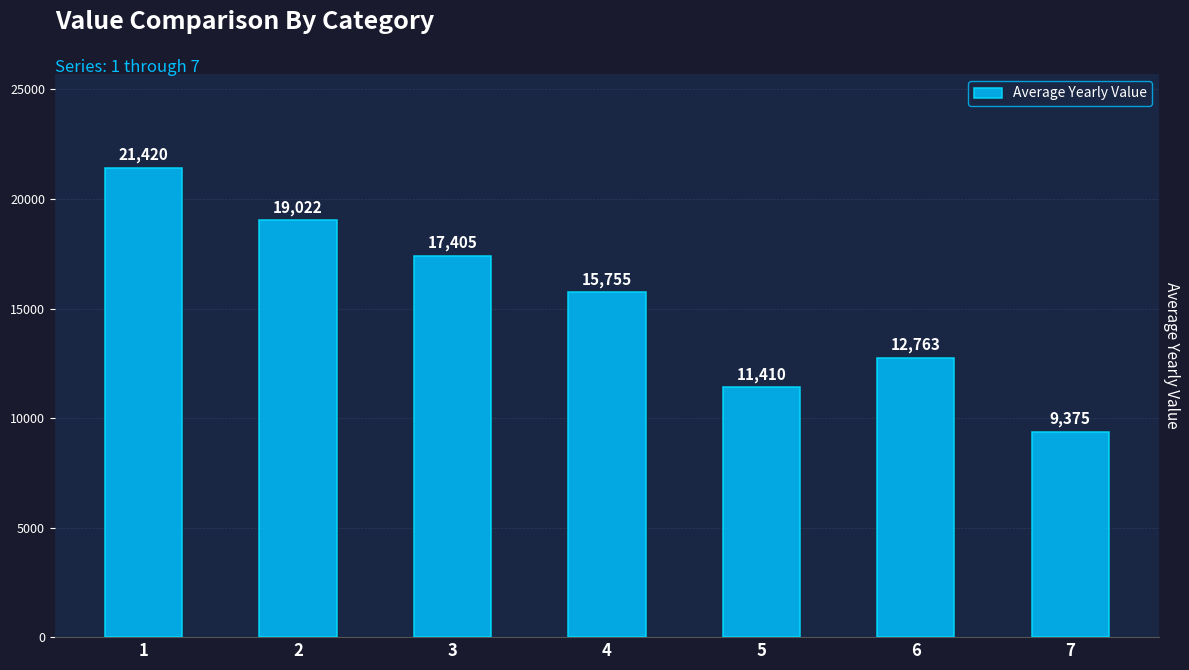

Does the chart contain stacked bars?

No